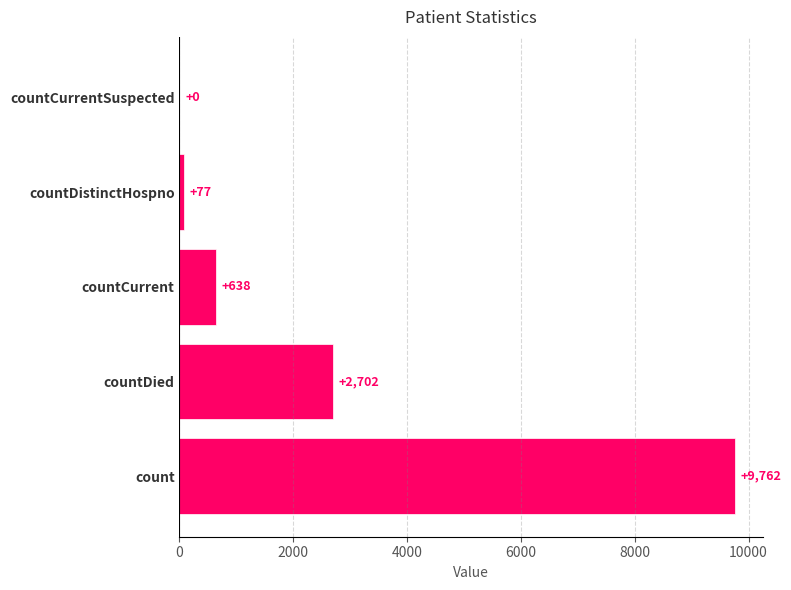

Which has a higher value, count or countDistinctHospno?

count